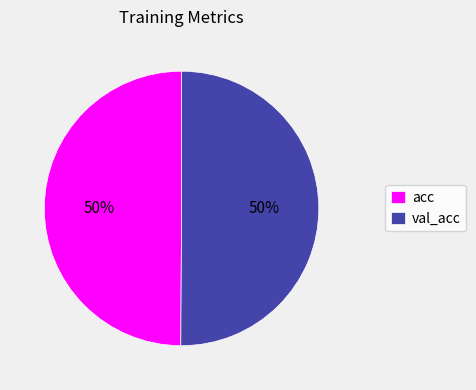

True or false: val_acc accounts for 50% of the total.

True